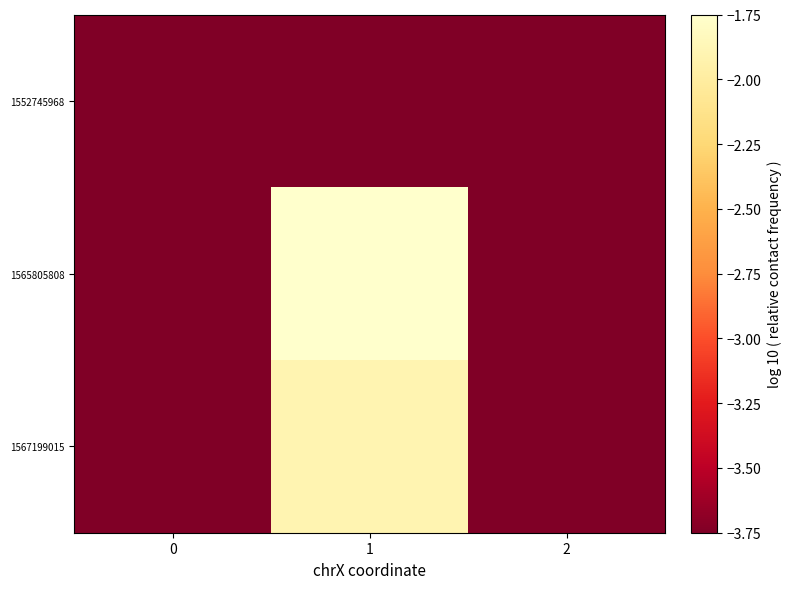

At how many categories does at least one series exceed -3?

1